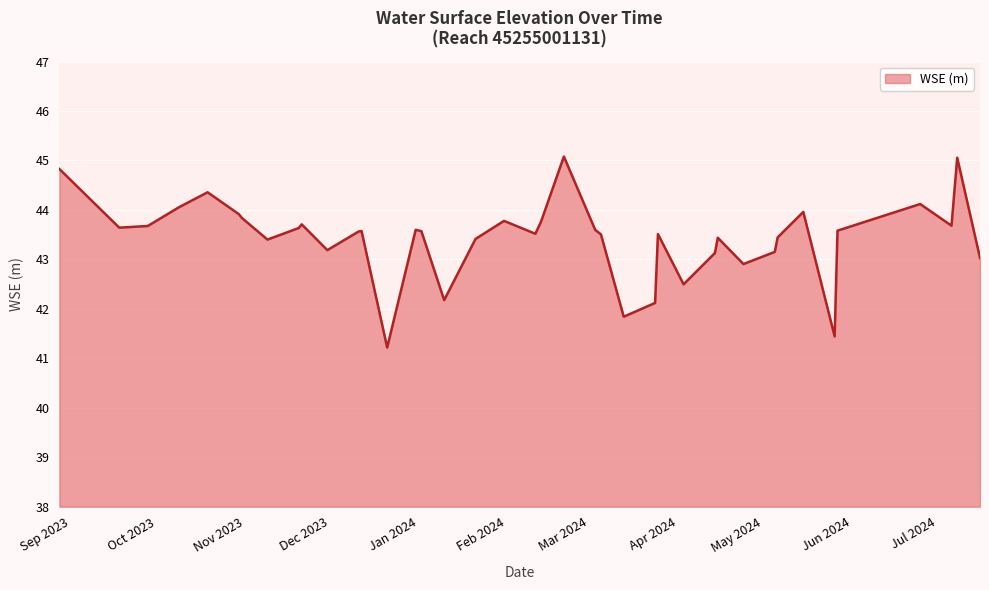

What is the difference between the maximum and minimum values?

3.9